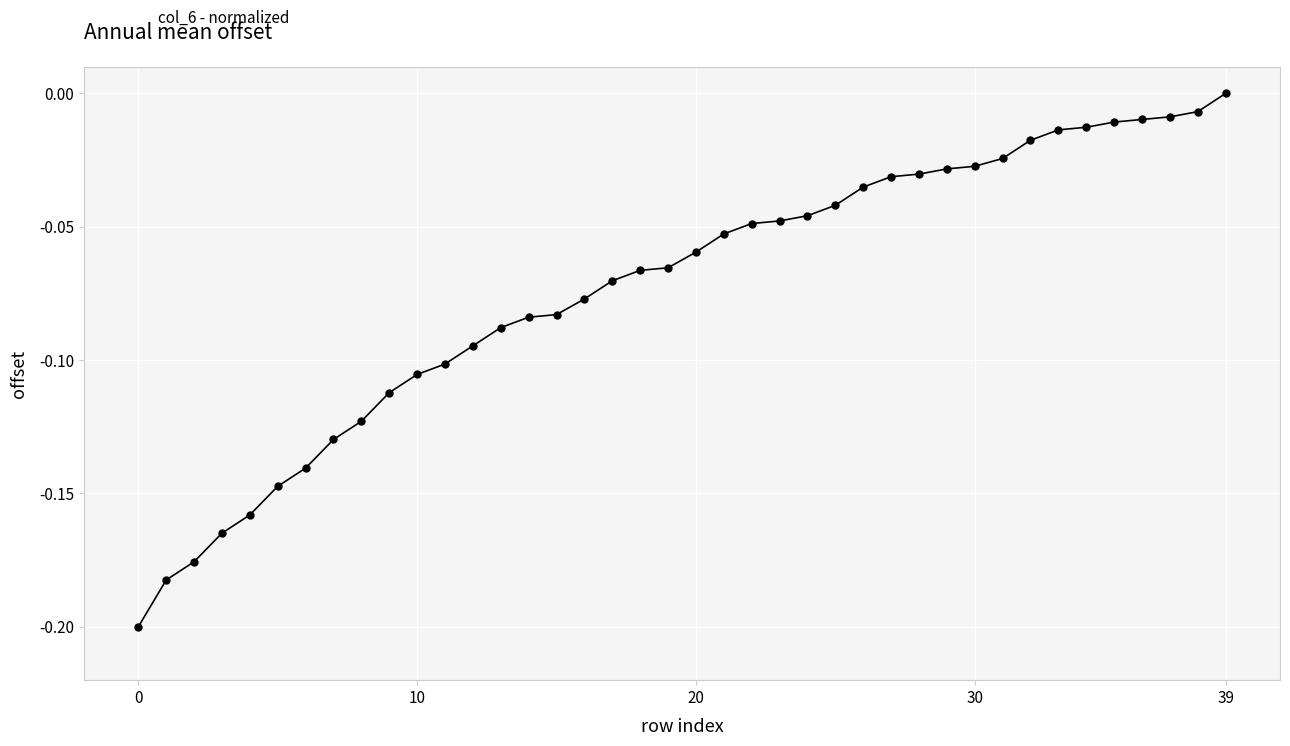

What is the sum of all values?

-2.9